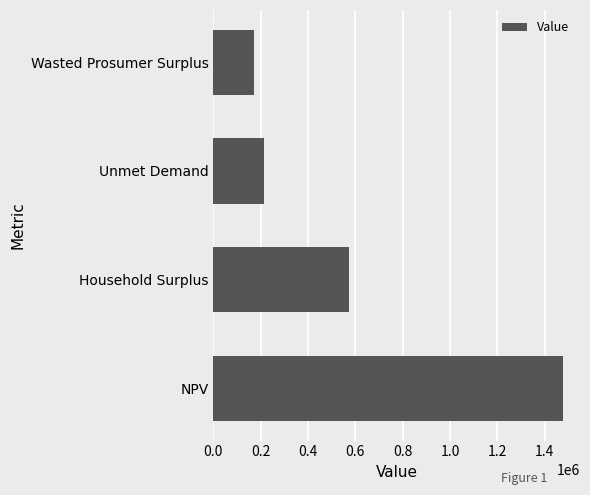

List the labels in order of value, smallest first.

Wasted Prosumer Surplus, Unmet Demand, Household Surplus, NPV